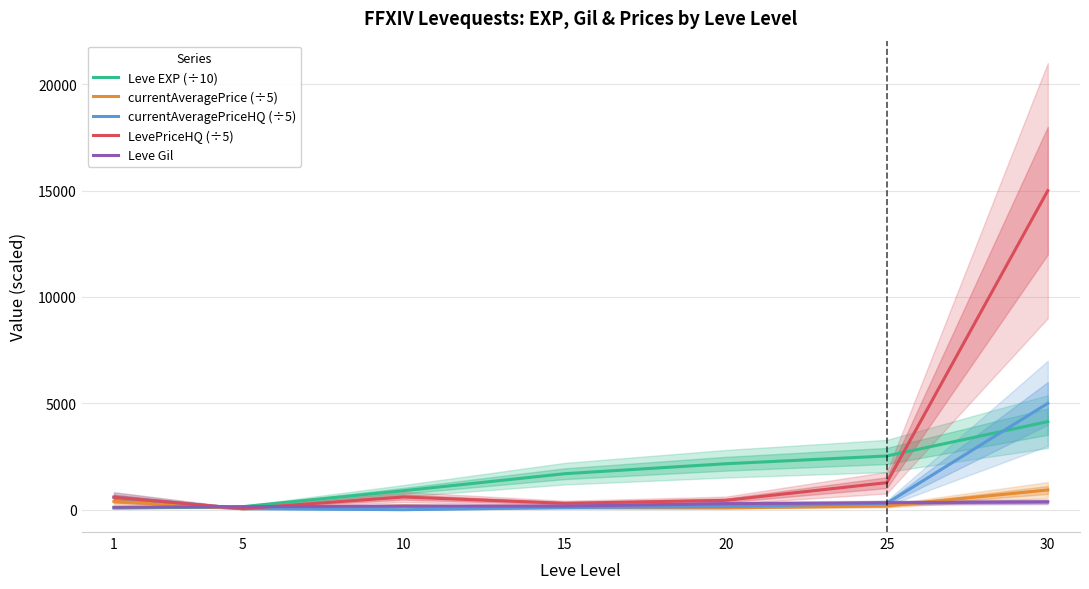

What is the value of the currentAveragePrice (÷5) point at the 2nd from the left?

45.6